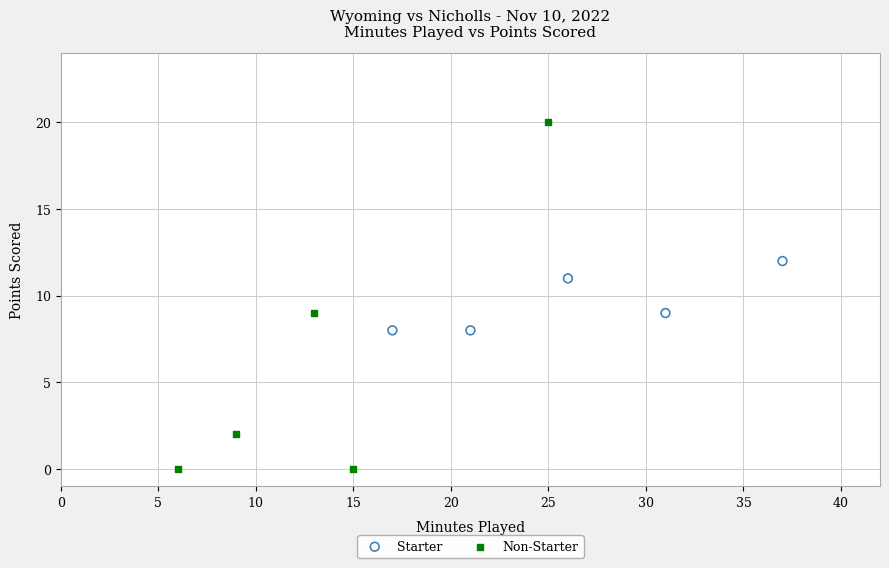

Which series contains the lowest Y value?

Non-Starter